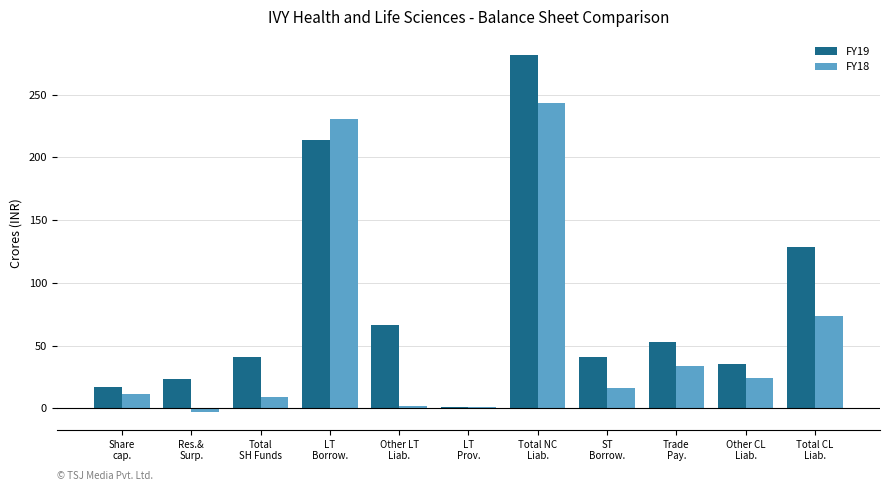

True or false: FY19 has a value of 114.3 at LT
Borrow..

False